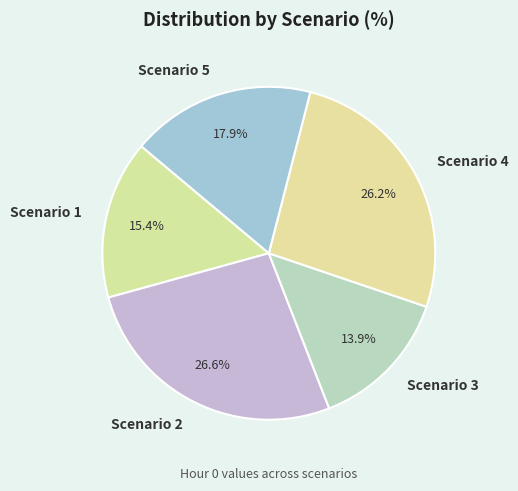

How many segments does this pie chart have?

5